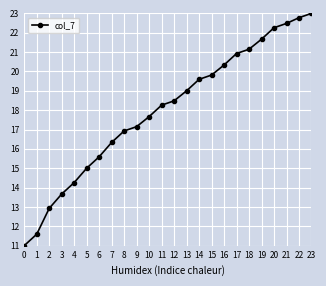

Reading left to right, extract all data points from this chart.

11.0	11.6	12.9	13.7	14.3	15.0	15.6	16.3	16.9	17.1	17.7	18.3	18.5	19.0	19.6	19.8	20.3	20.9	21.1	21.7	22.3	22.5	22.8	23.0